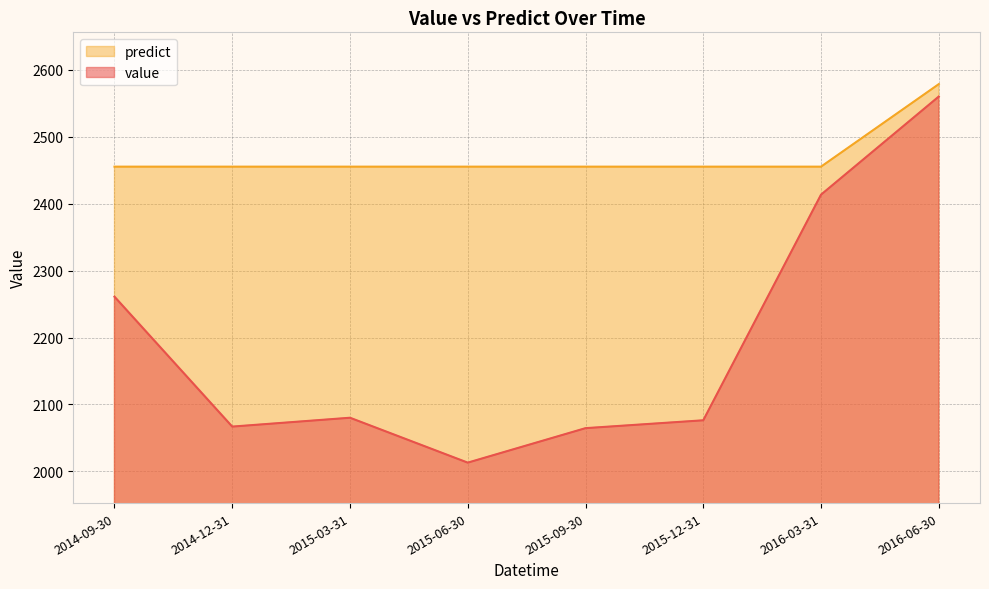

Reading right to left, what are all the values shown in this chart?

value: 2016-06-30=2559.8	2016-03-31=2413.3	2015-12-31=2076.4	2015-09-30=2064.6	2015-06-30=2013.1	2015-03-31=2080.2	2014-12-31=2067.0	2014-09-30=2261.0
predict: 2016-06-30=2578.4	2016-03-31=2455.1	2015-12-31=2455.1	2015-09-30=2455.1	2015-06-30=2455.1	2015-03-31=2455.1	2014-12-31=2455.1	2014-09-30=2455.1